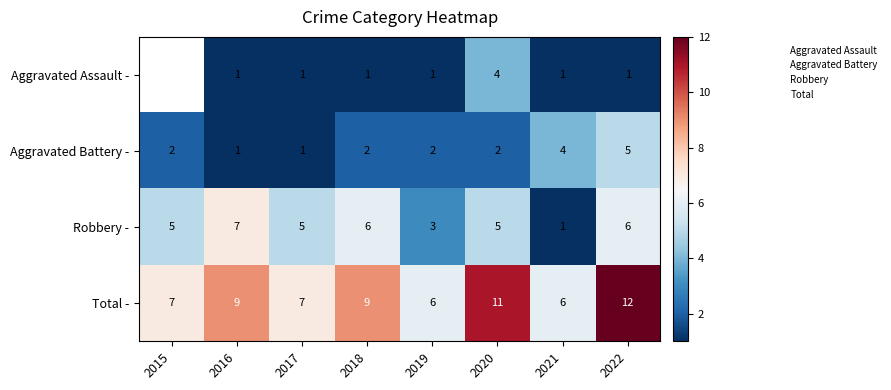

Which has a higher value, 2021 or 2016?

2021